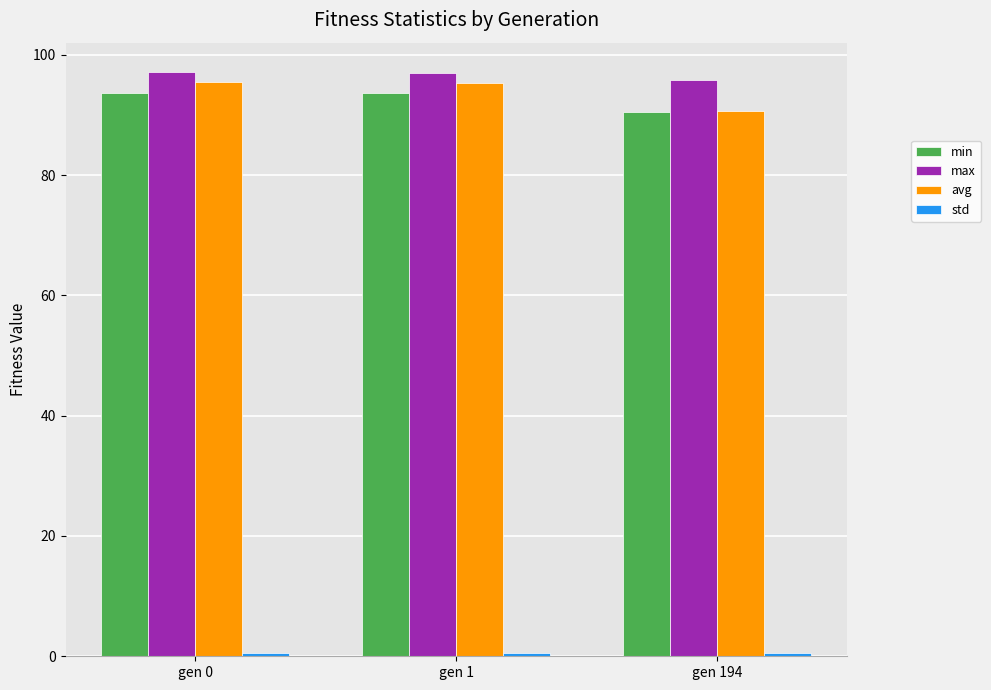

Which series has the largest range (max minus min)?

avg